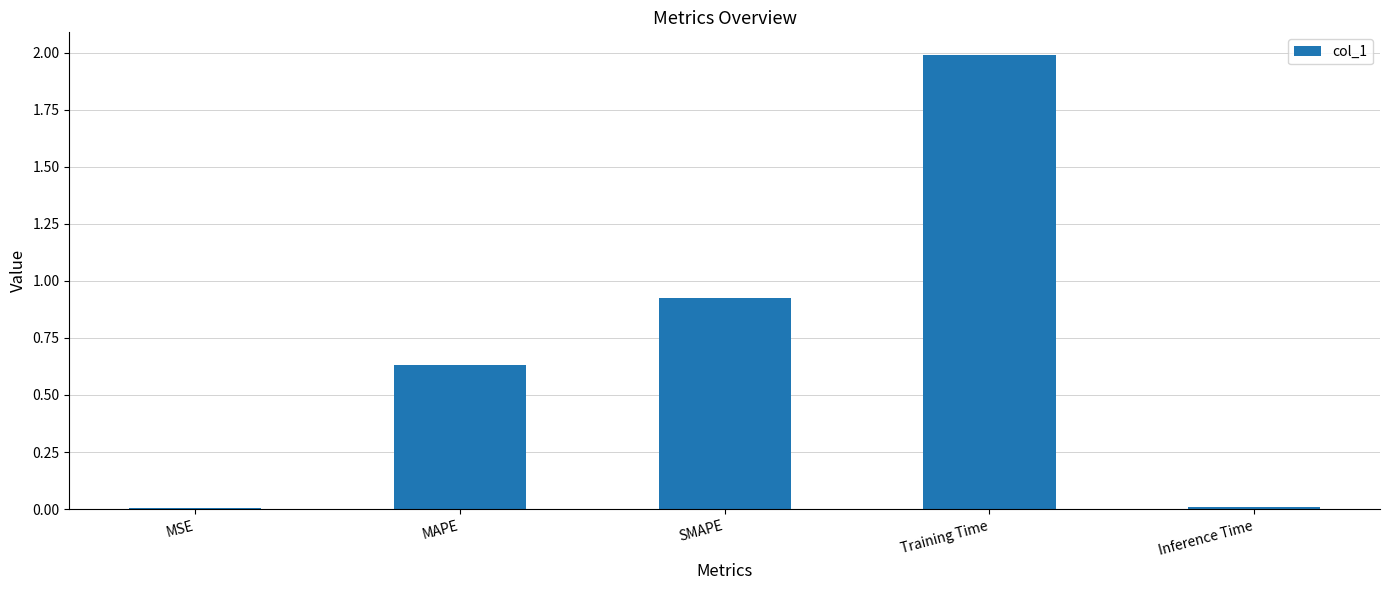

What is the maximum value shown in the chart?

2.0